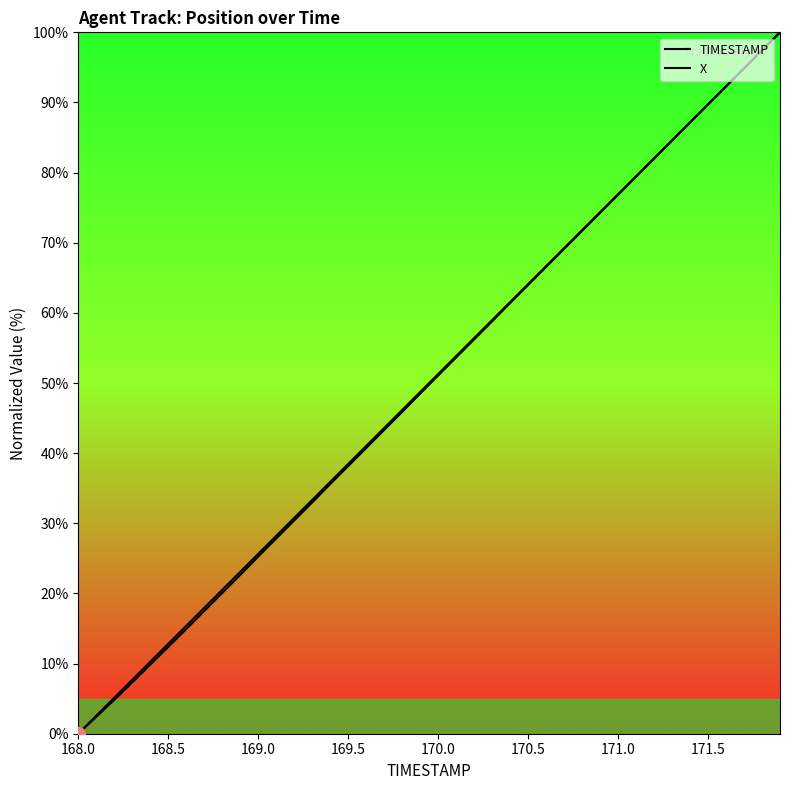

What are all the series names shown in the legend?

TIMESTAMP, X